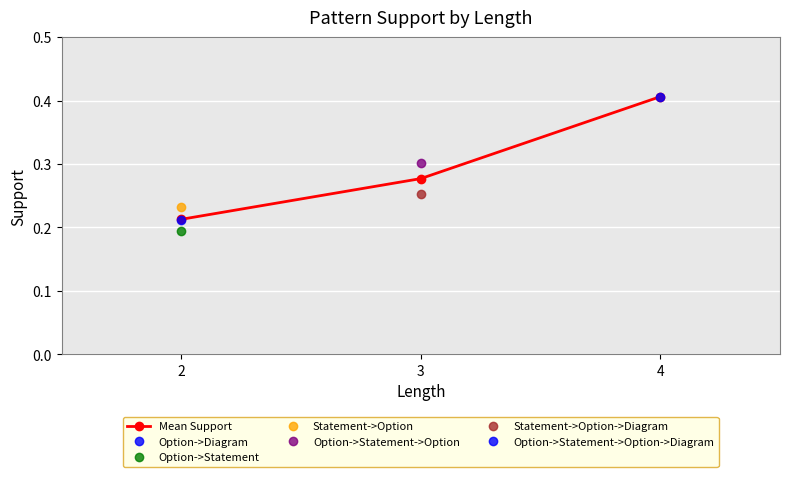

What is the sum of all values?

0.9